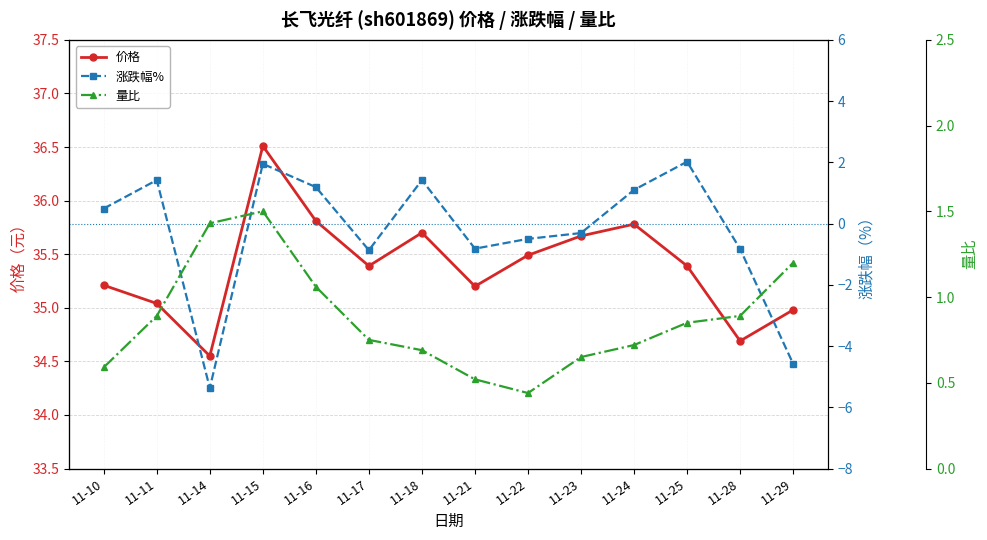

Is it true that 量比 equals 0.7 at 11-18?

True